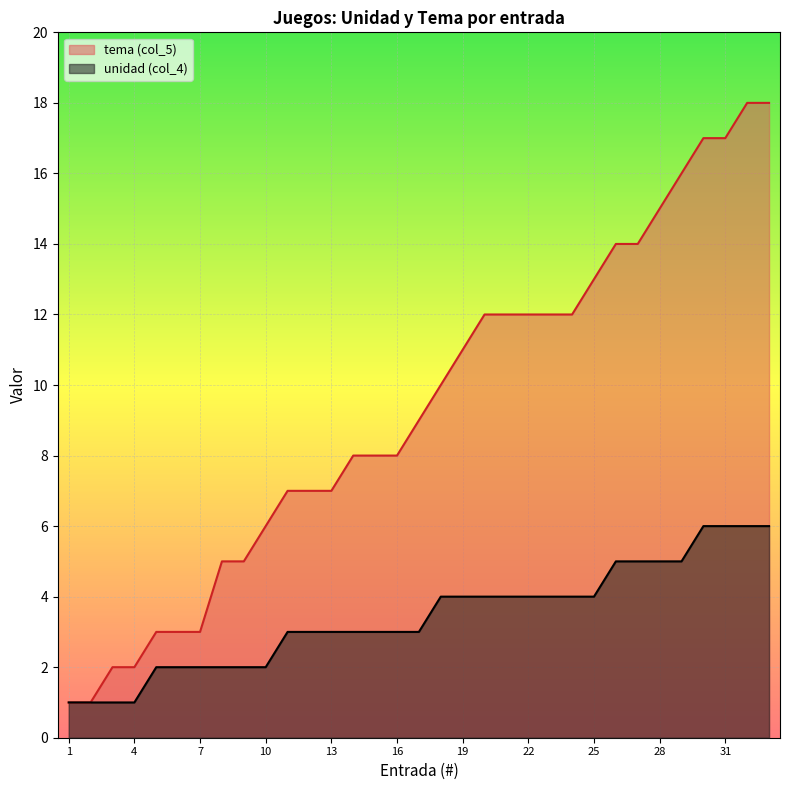

True or false: tema (col_5) and unidad (col_4) cross at least once.

False